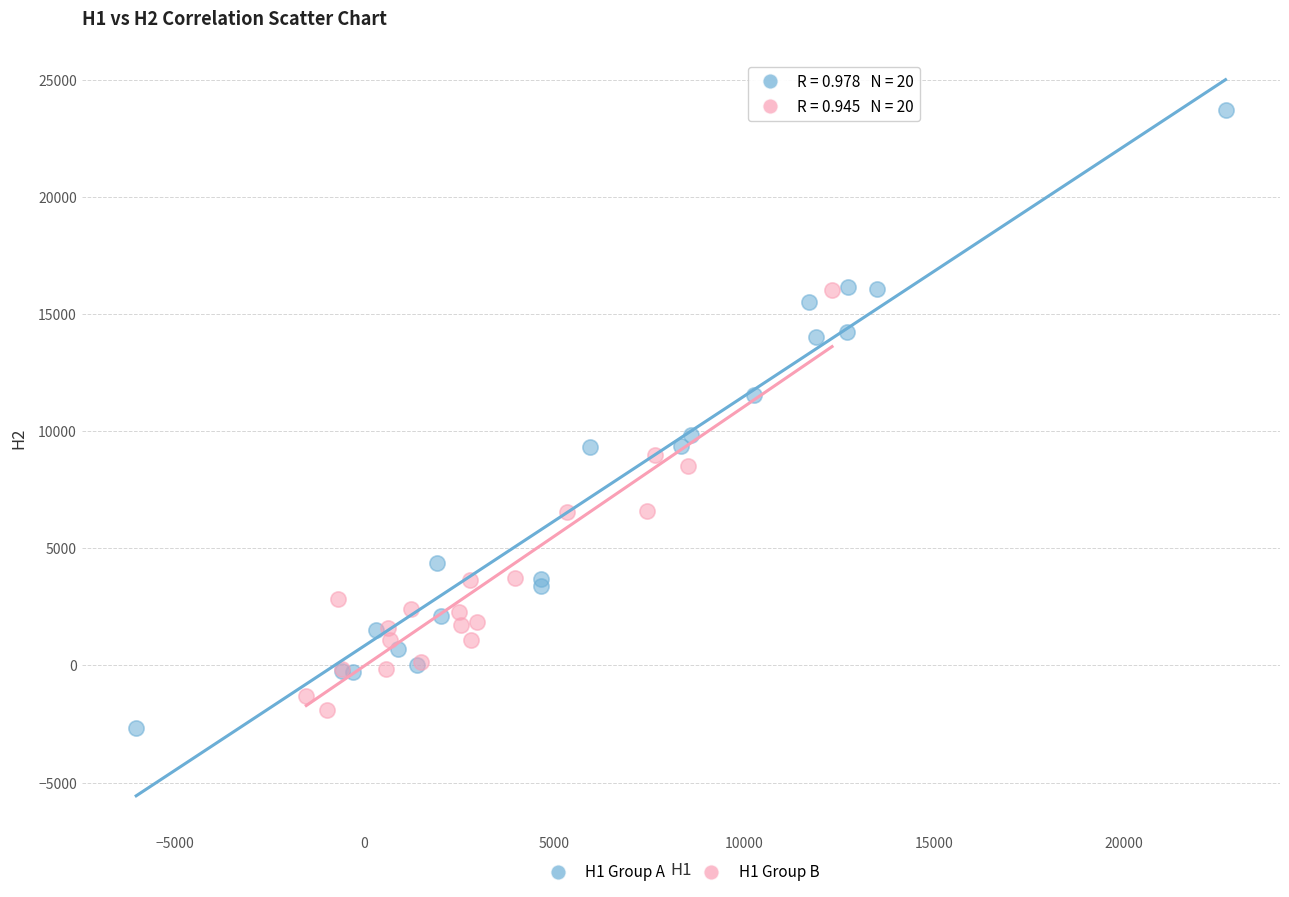

Which series contains the lowest Y value?

H1 Group A